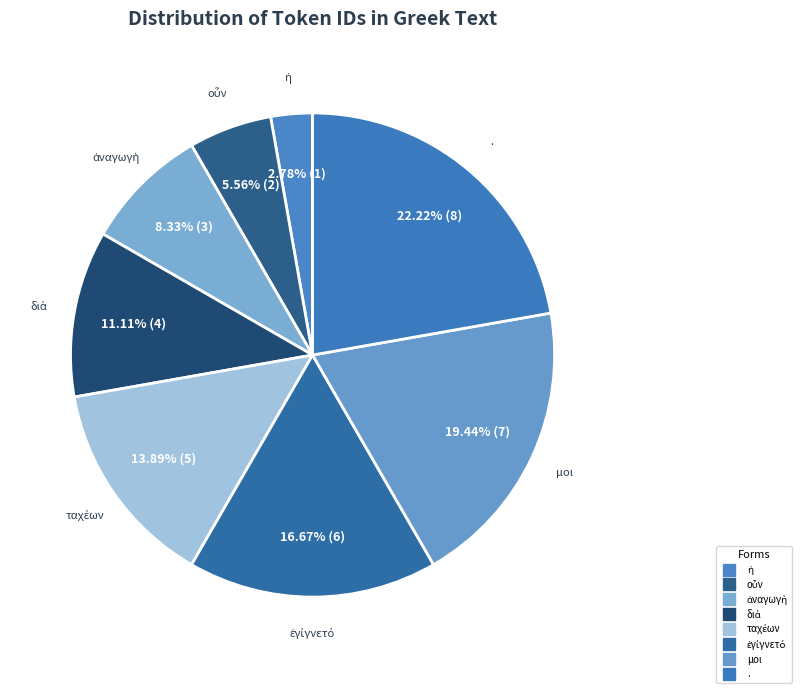

To the nearest percent, what is the difference between the largest and smallest slice percentages?

19%